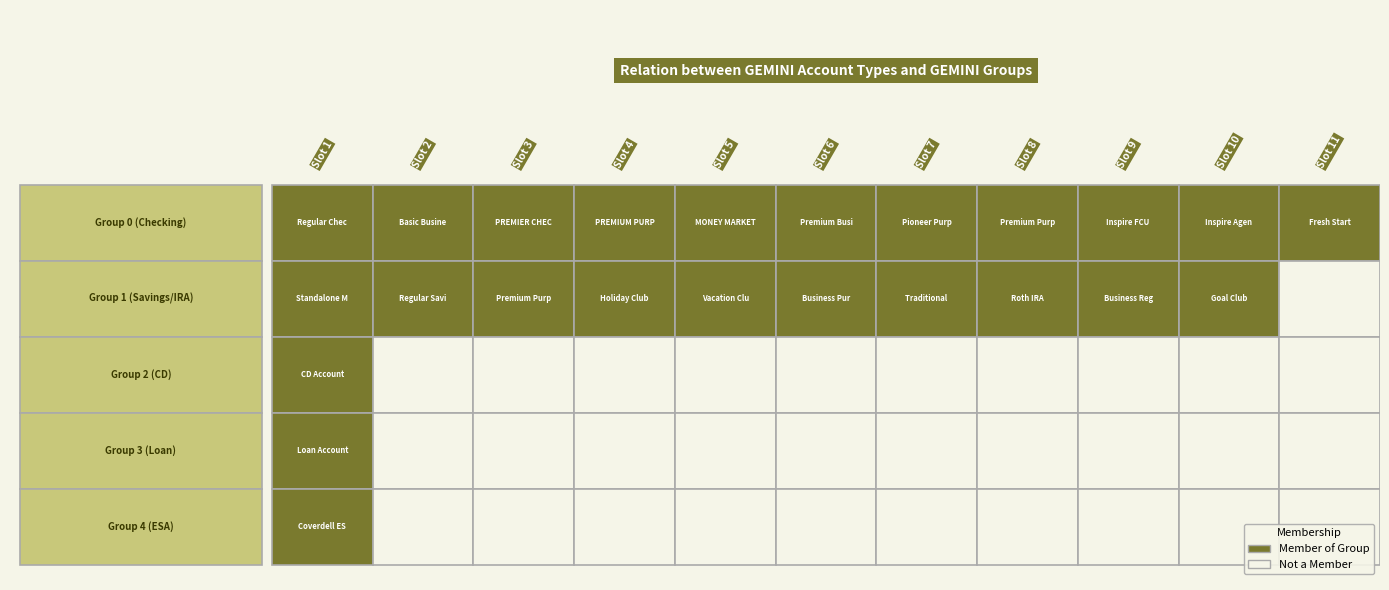

The value of 0 at Pioneer Purple Checking is 2. True or false?

False